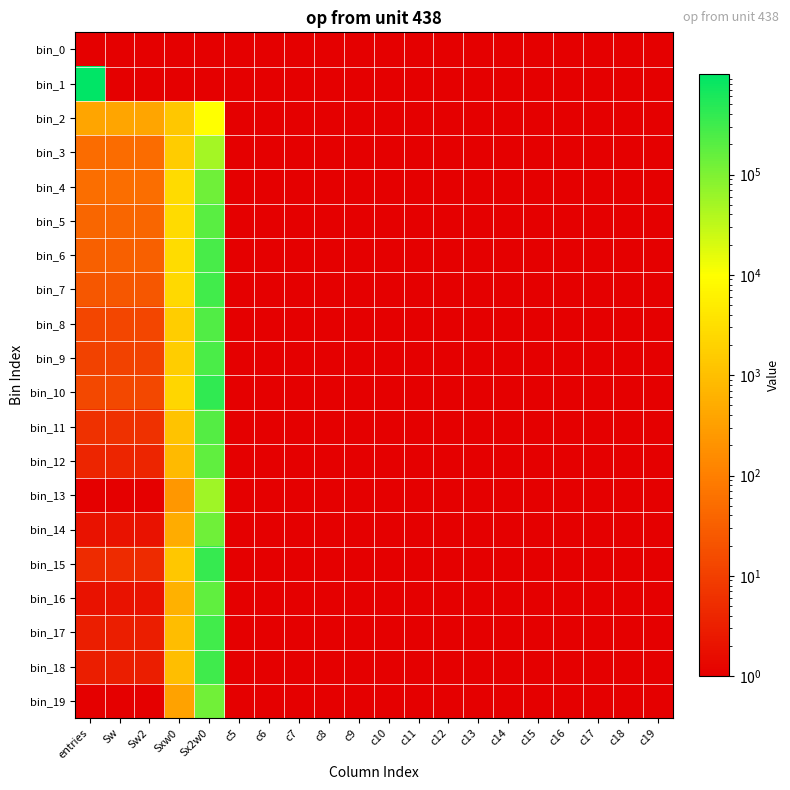

Which series changed the most between c8 and c17?

bin_0